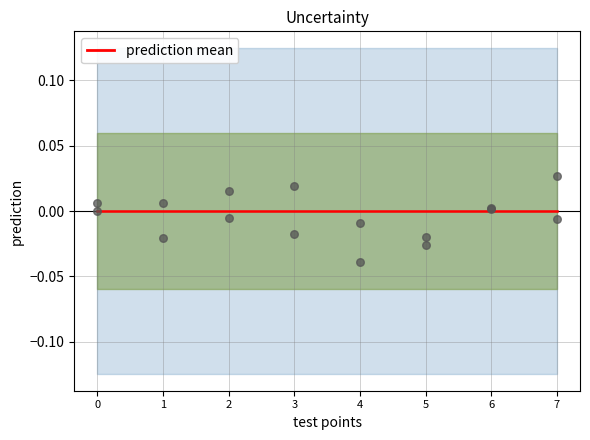

Which series reaches the minimum Y coordinate?

latitude